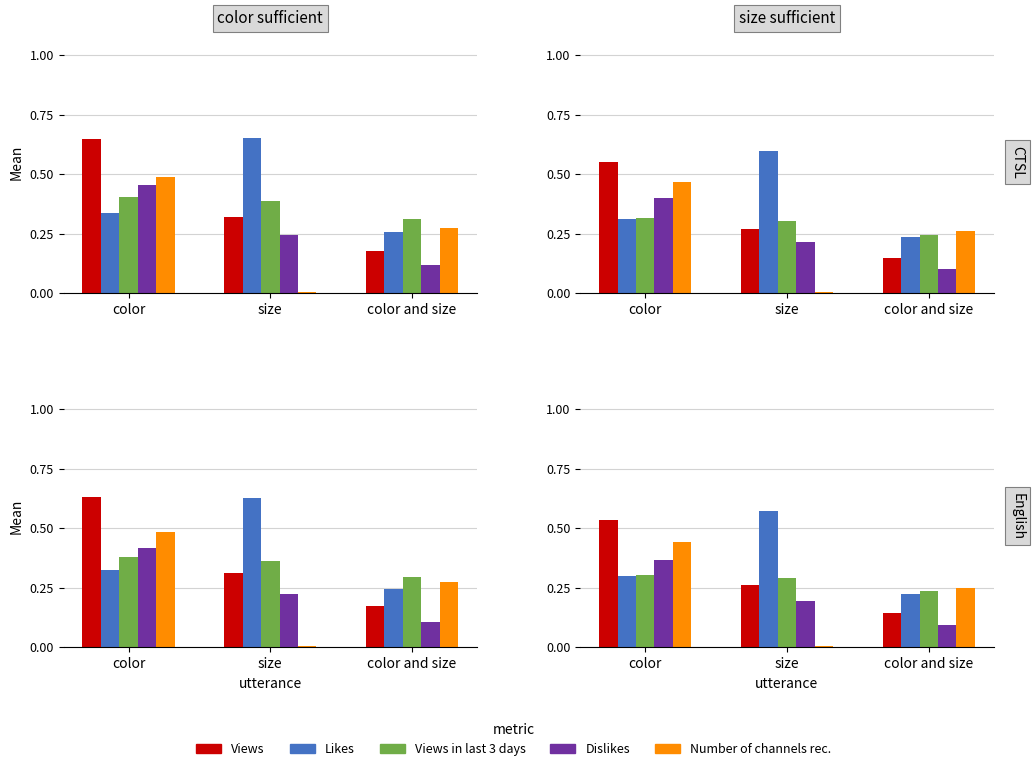

Which series has the largest total across all categories?

Likes